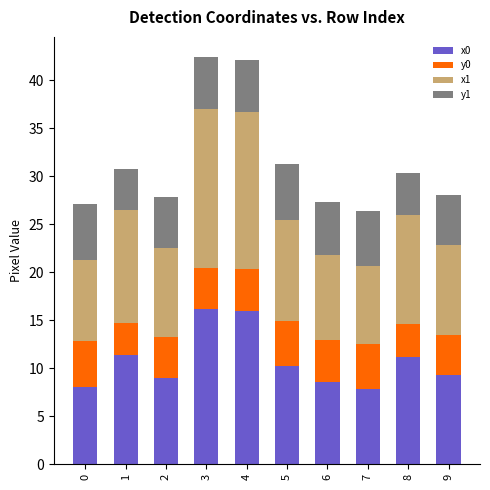

What is the lowest value of the x0 series?

7.9